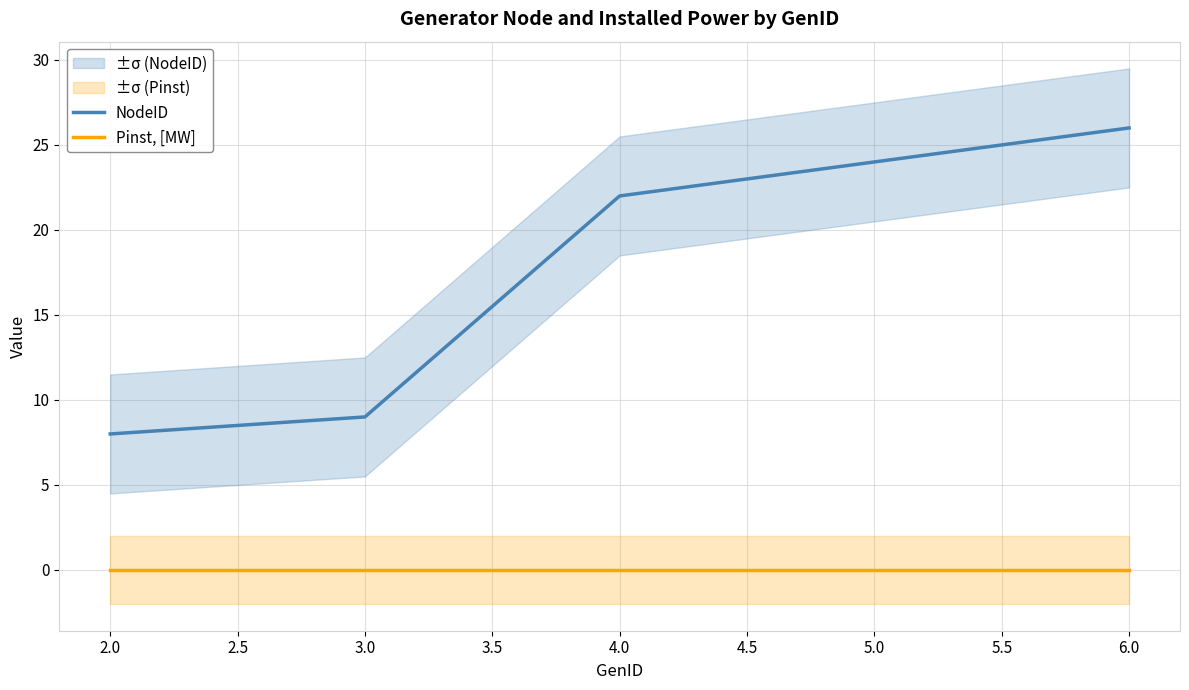

At which label is NodeID closest to 17?

4.0